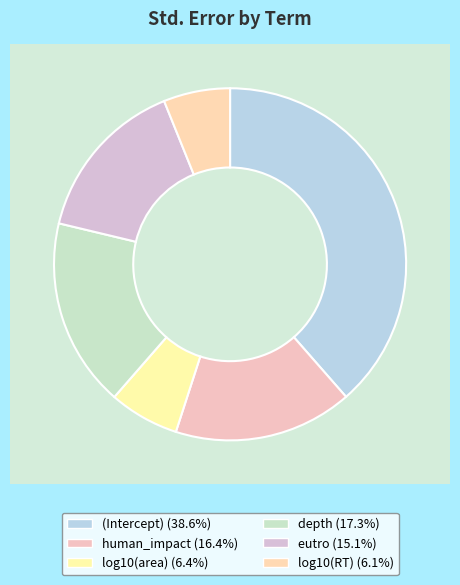

Which slice is the smallest?

log10(RT)